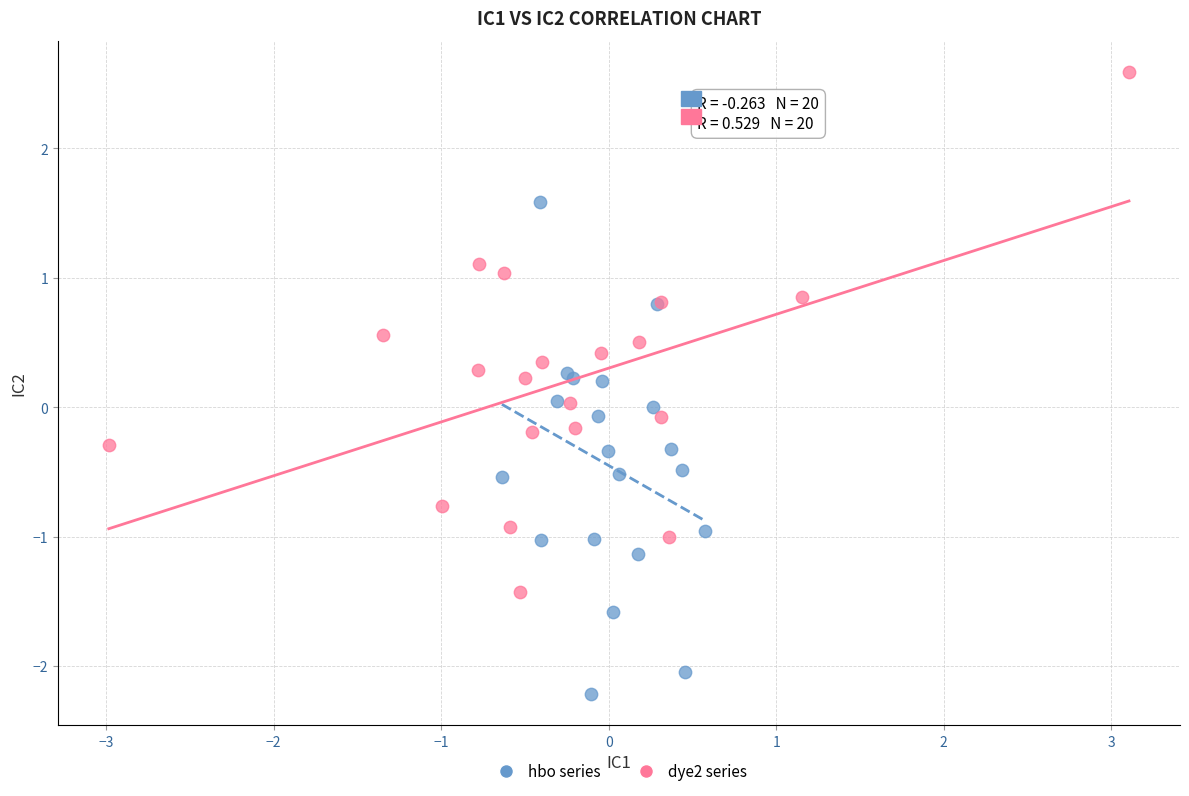

Which series reaches the minimum Y coordinate?

hbo series